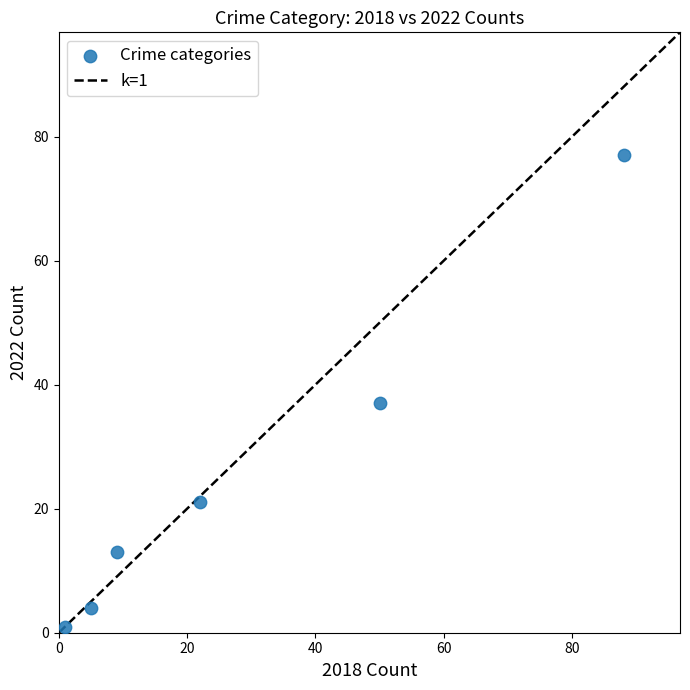

What Y value in the scatter plot is closest to 39?

37